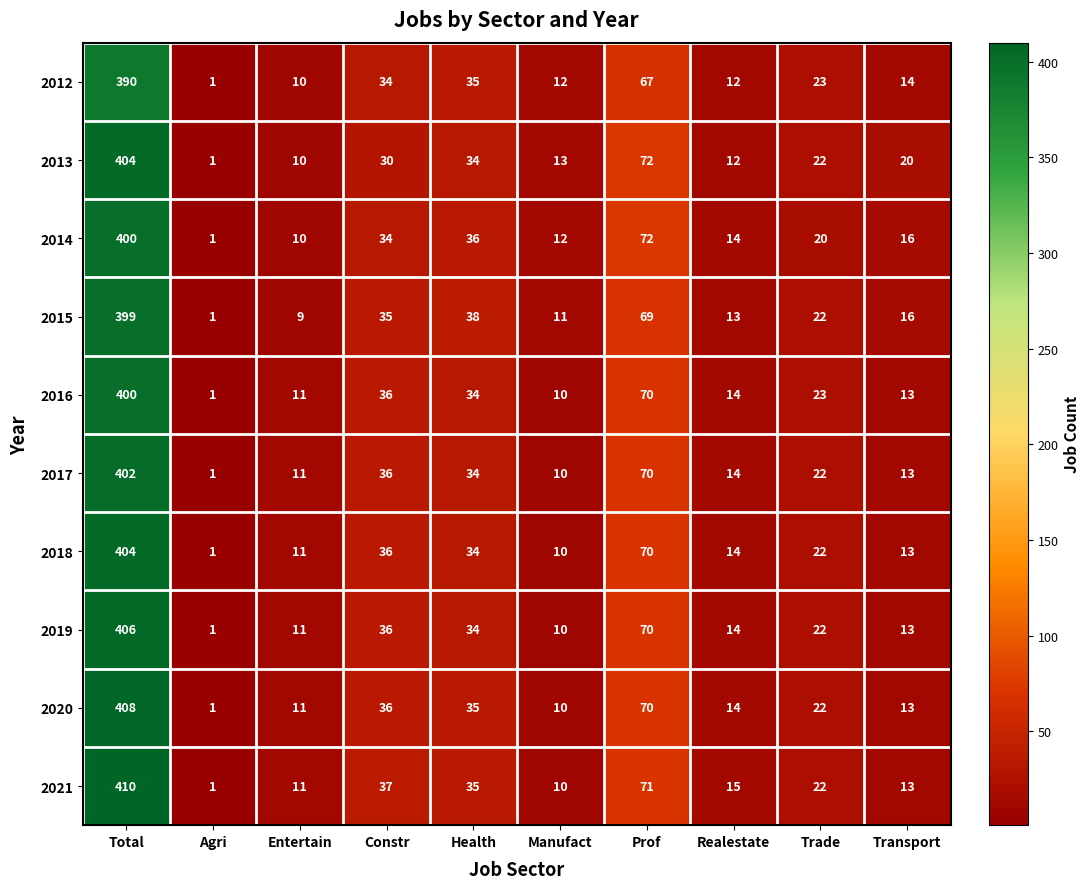

Count the number of categories in the chart.

10